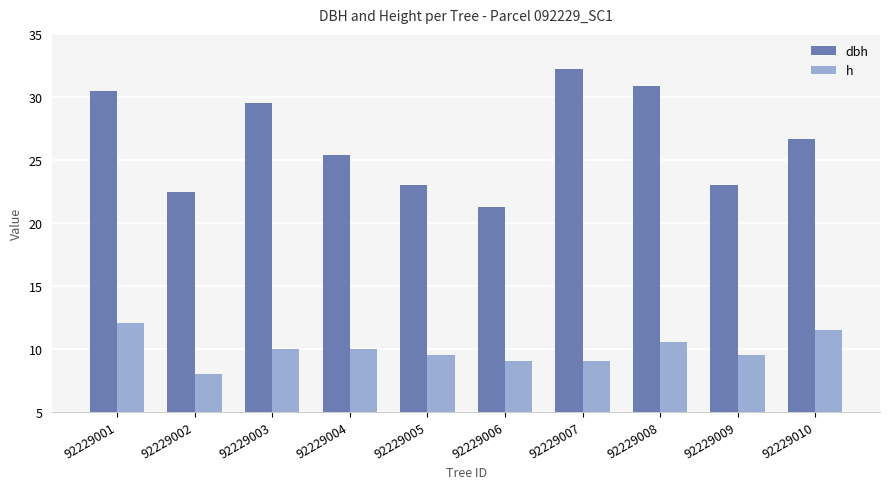

What is the minimum value for h?

8.0